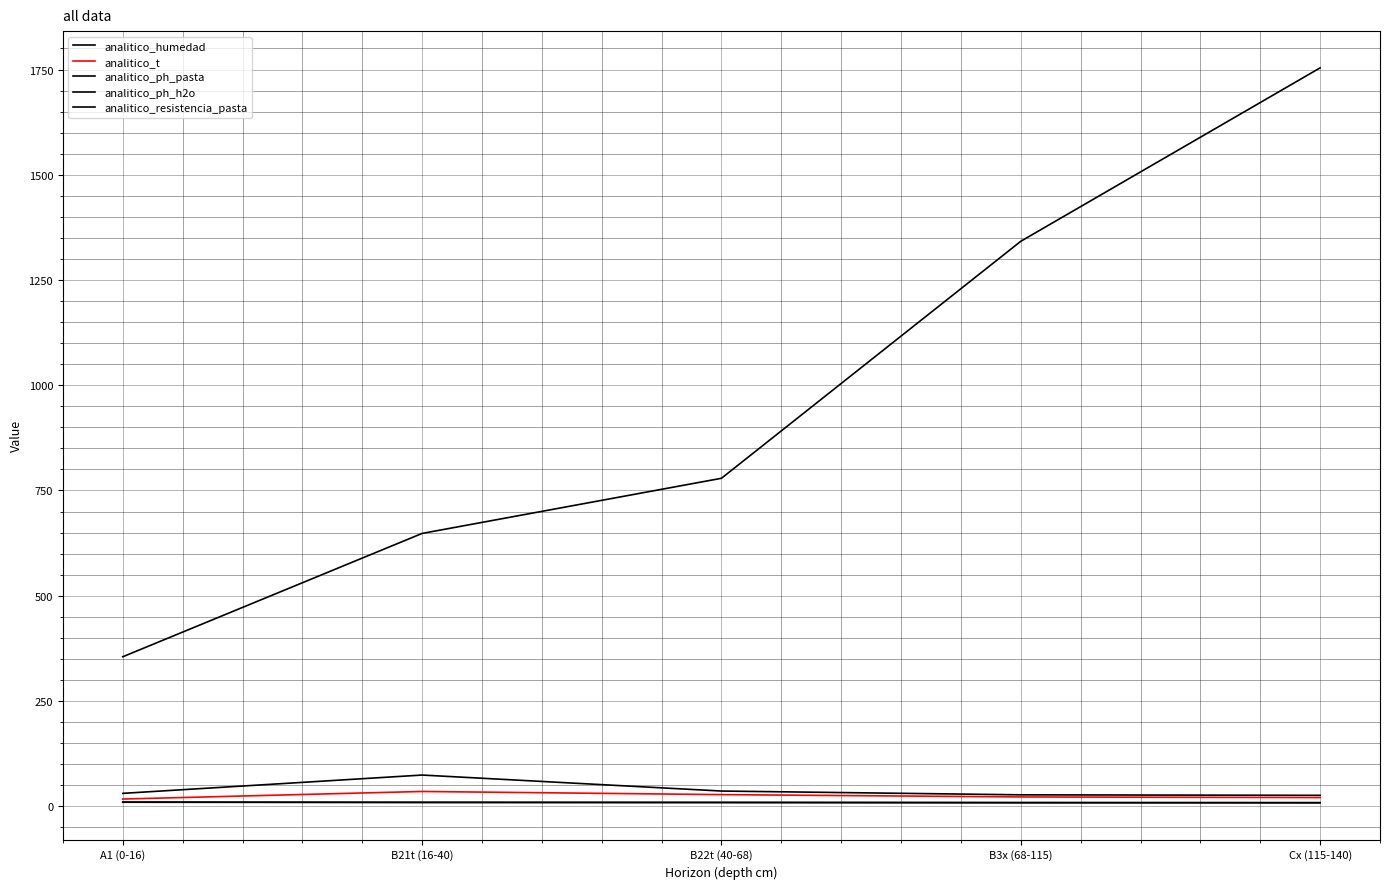

Does the chart display data point markers on the line(s)?

No